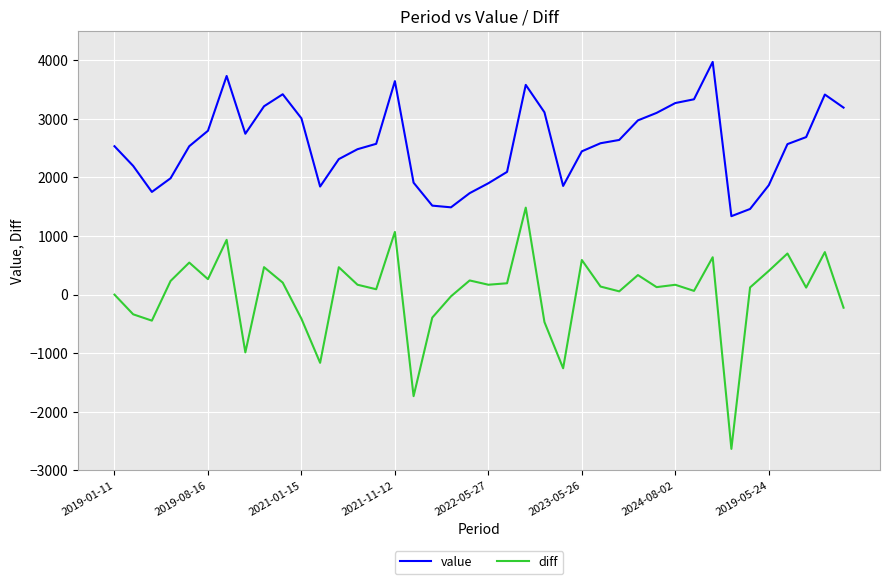

List the series in order of their overall mean, lowest first.

diff, value